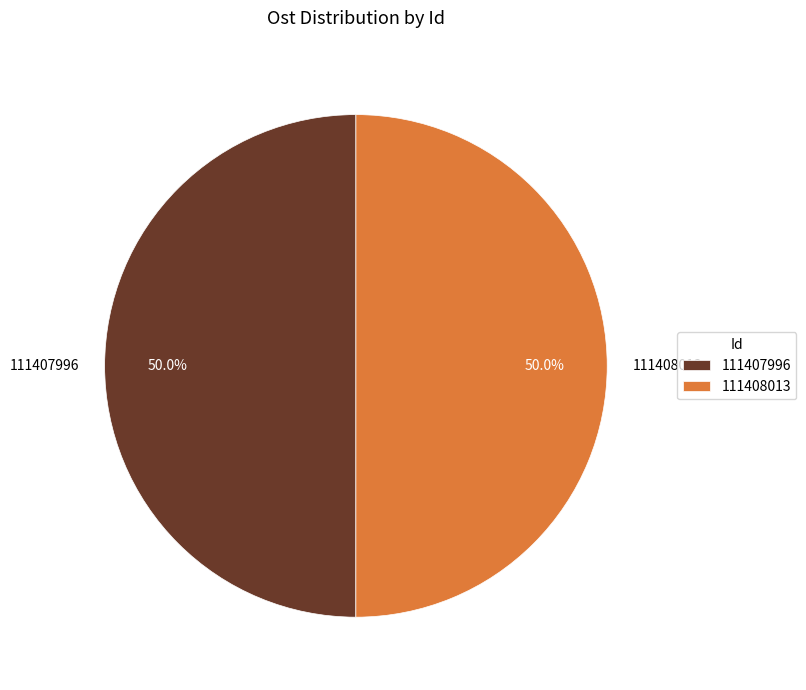

How much of the chart is everything except 111407996?

50.0%